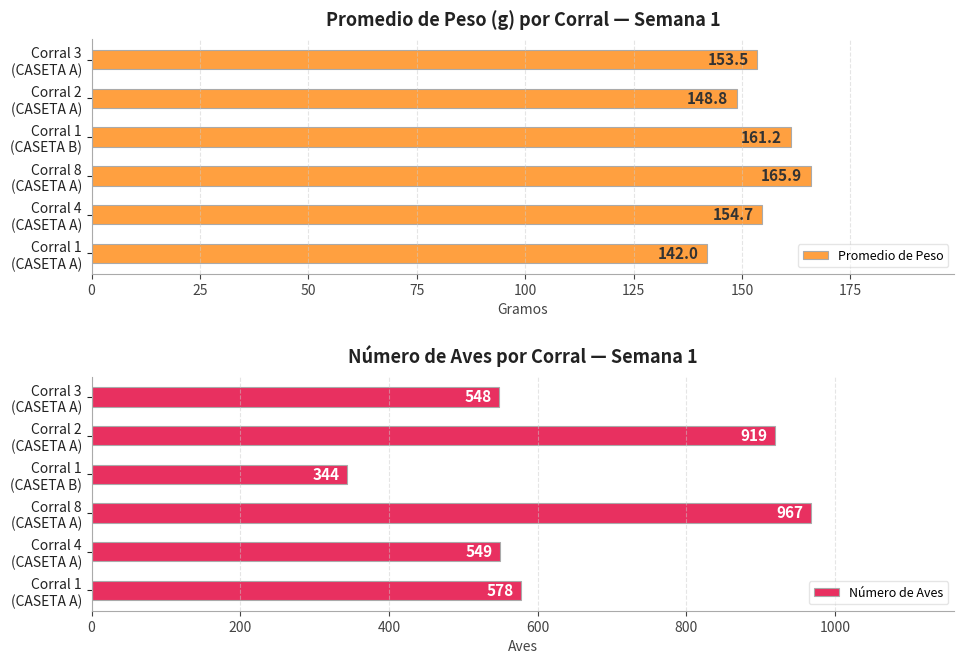

What is the difference between the second highest and minimum values in the Promedio de Peso series?

19.2